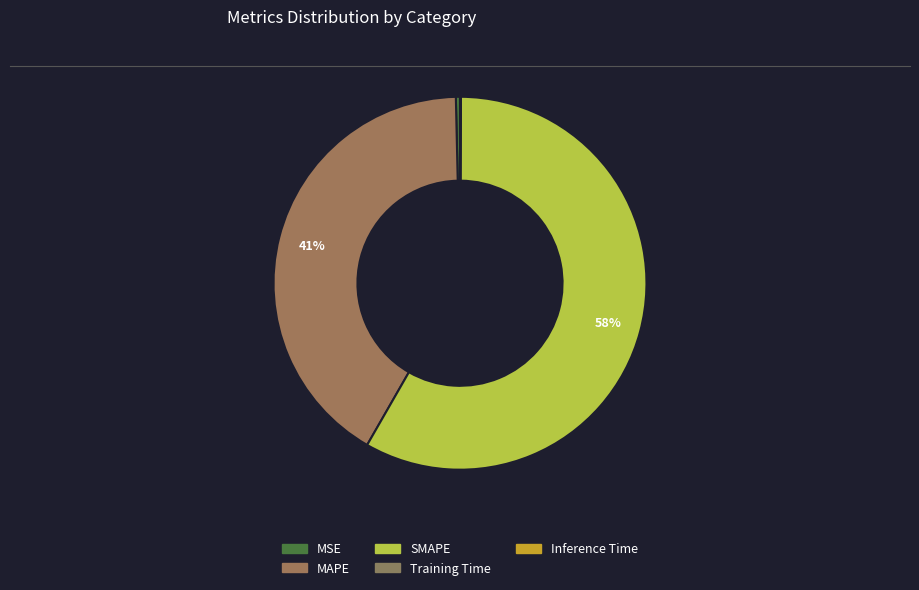

Rank the categories by value from lowest to highest.

MSE, Training Time, Inference Time, MAPE, SMAPE